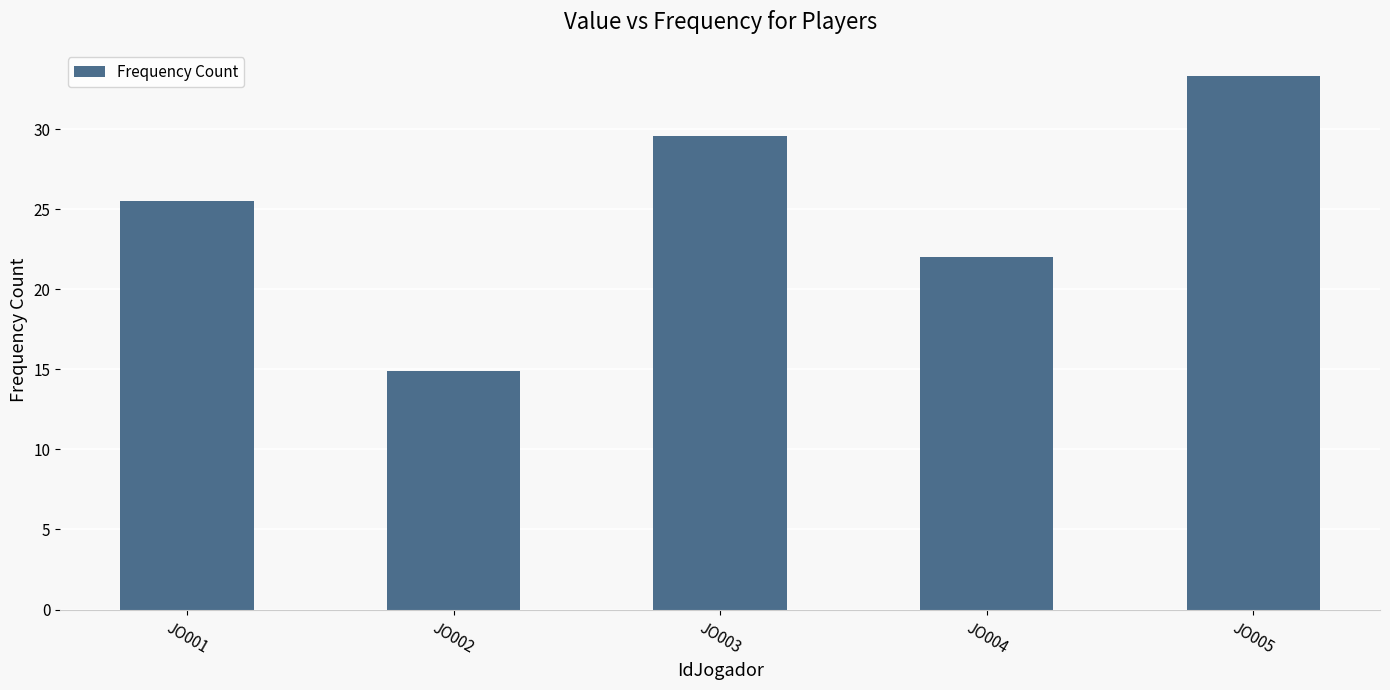

The chart shows a value of 30.1 at JO004. True or false?

False